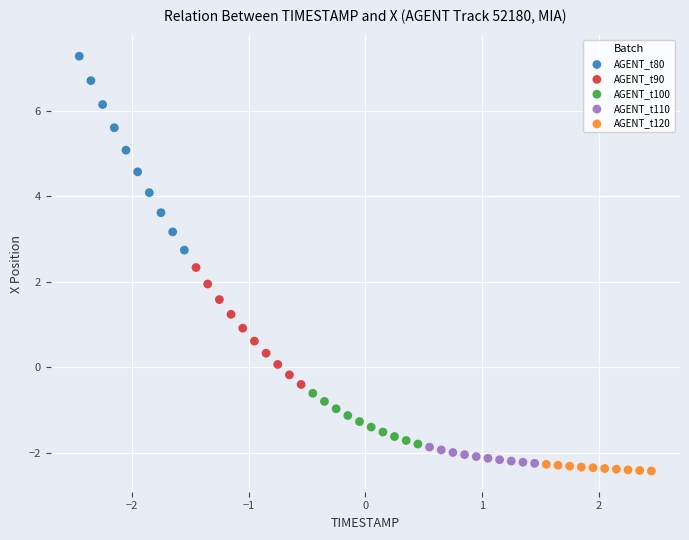

Which series reaches the maximum Y coordinate?

AGENT_t80